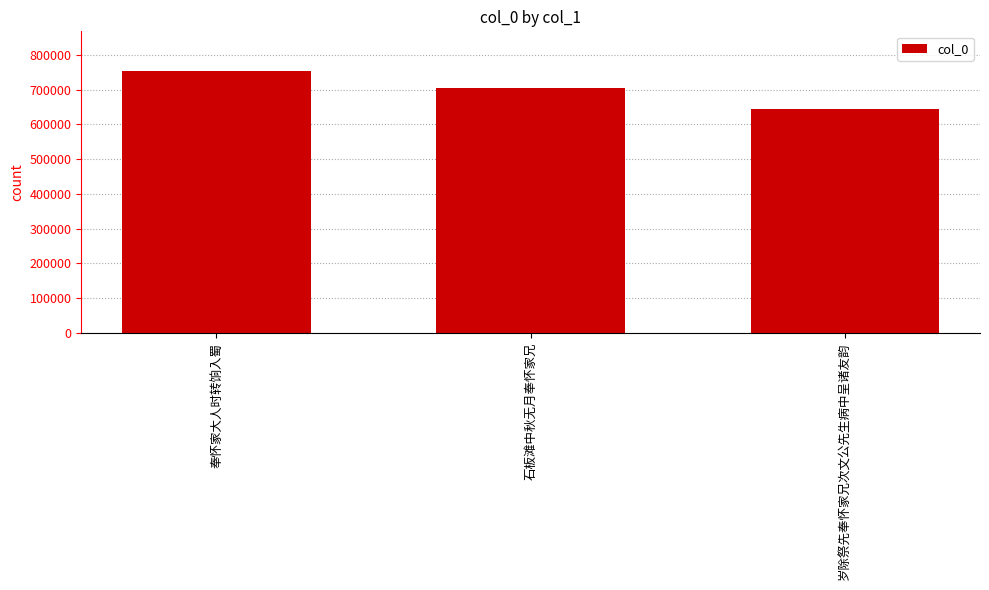

The chart shows a value of 958961 at 石板滩中秋无月奉怀家兄. True or false?

False